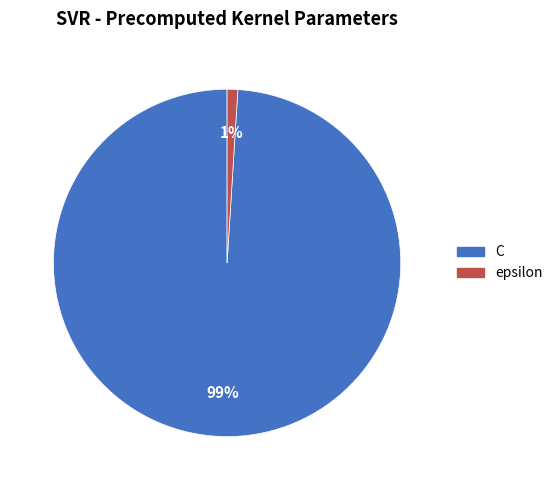

Which category accounts for the majority?

C